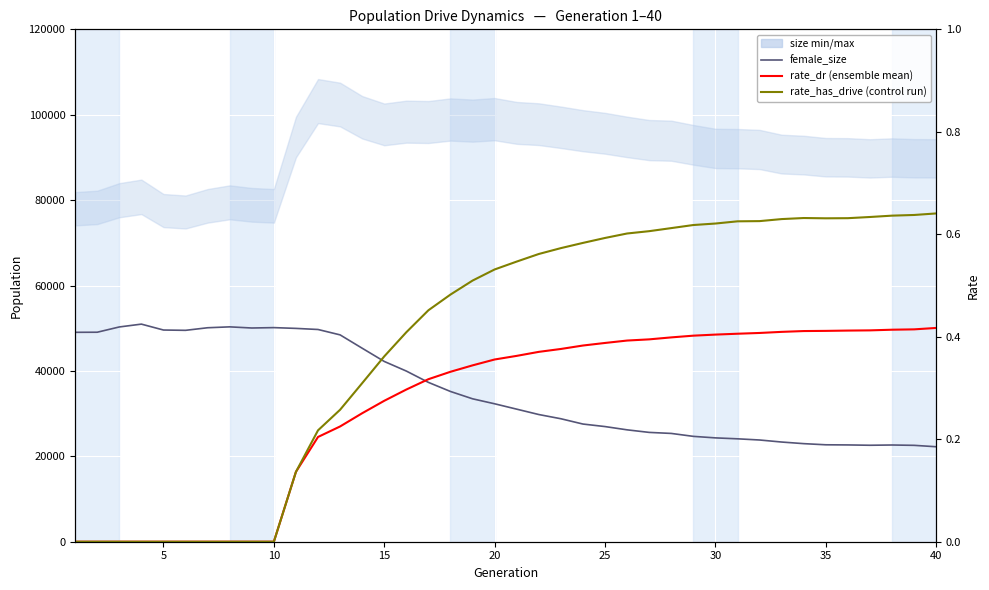

Which series has the largest range (max minus min)?

female_size